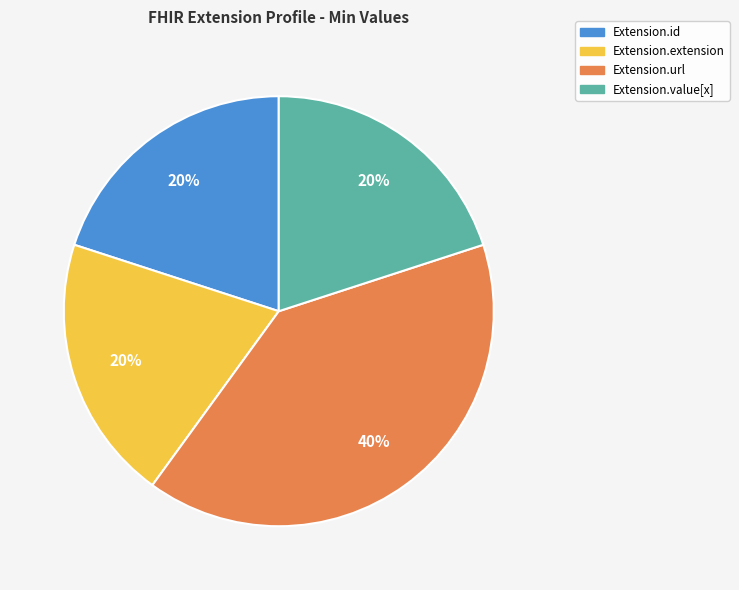

True or false: Extension.value[x] accounts for 20% of the total.

True